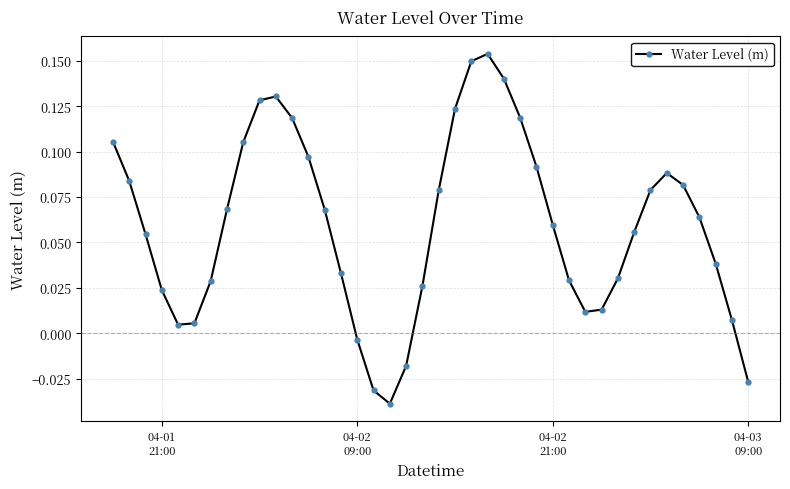

What is the sum of all values?

2.4